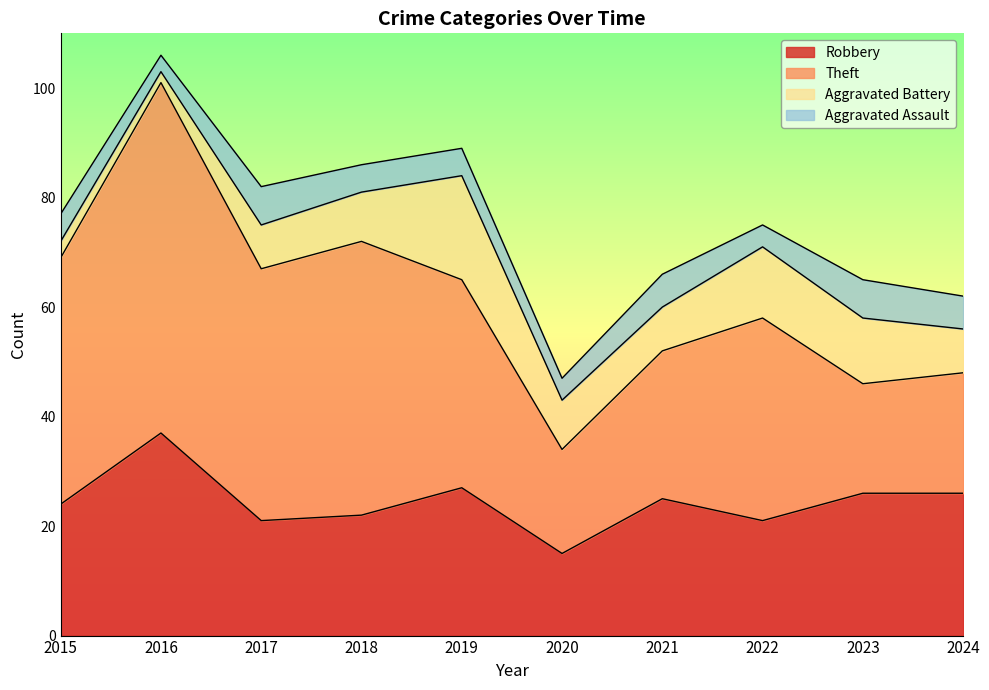

What are all the series names shown in the legend?

Robbery, Theft, Aggravated Battery, Aggravated Assault